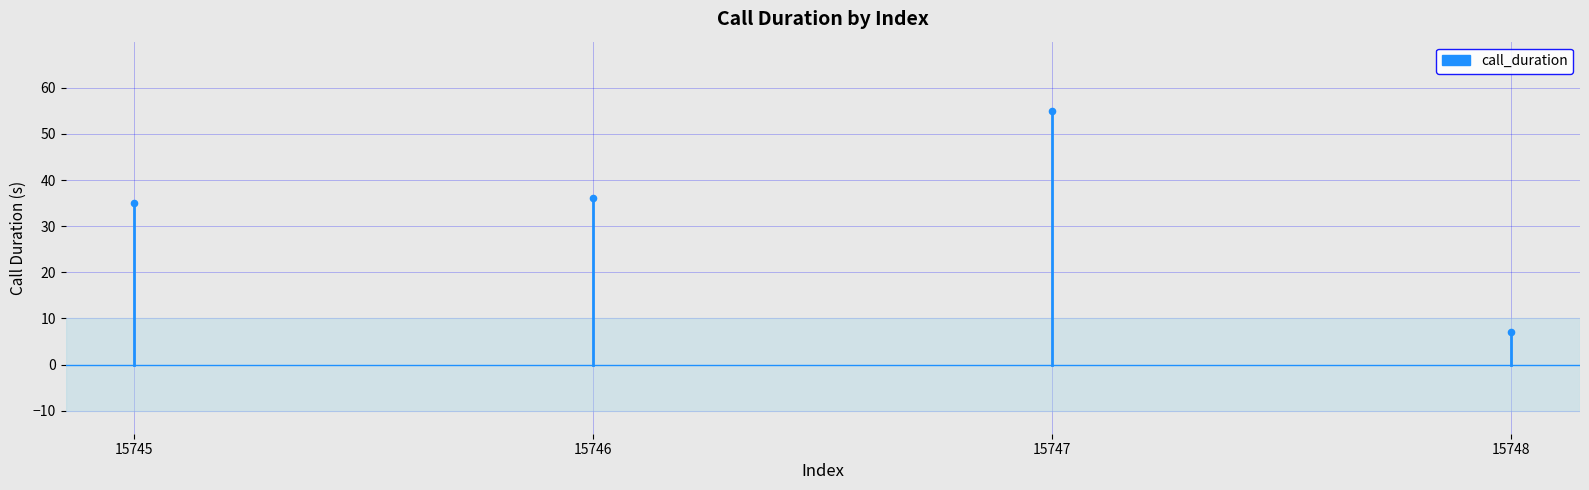

What Y value in the scatter plot is closest to 31?

35